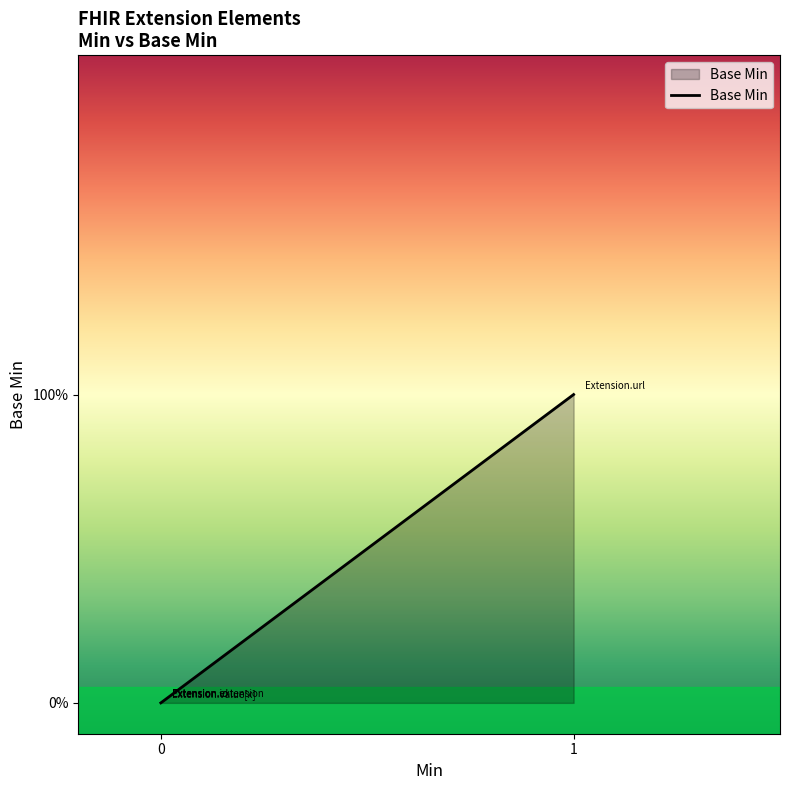

Rank the categories by value from highest to lowest.

Extension.url, Extension, Extension.id, Extension.extension, Extension.value[x]